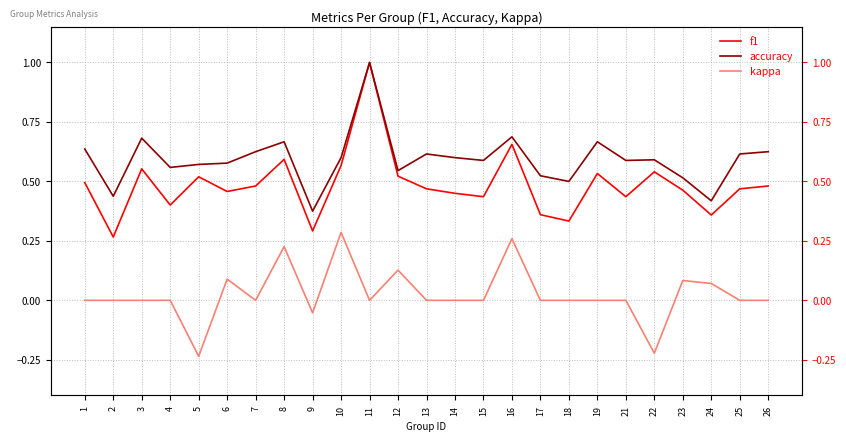

What is the difference between the maximum and minimum values in the f1 series?

0.7